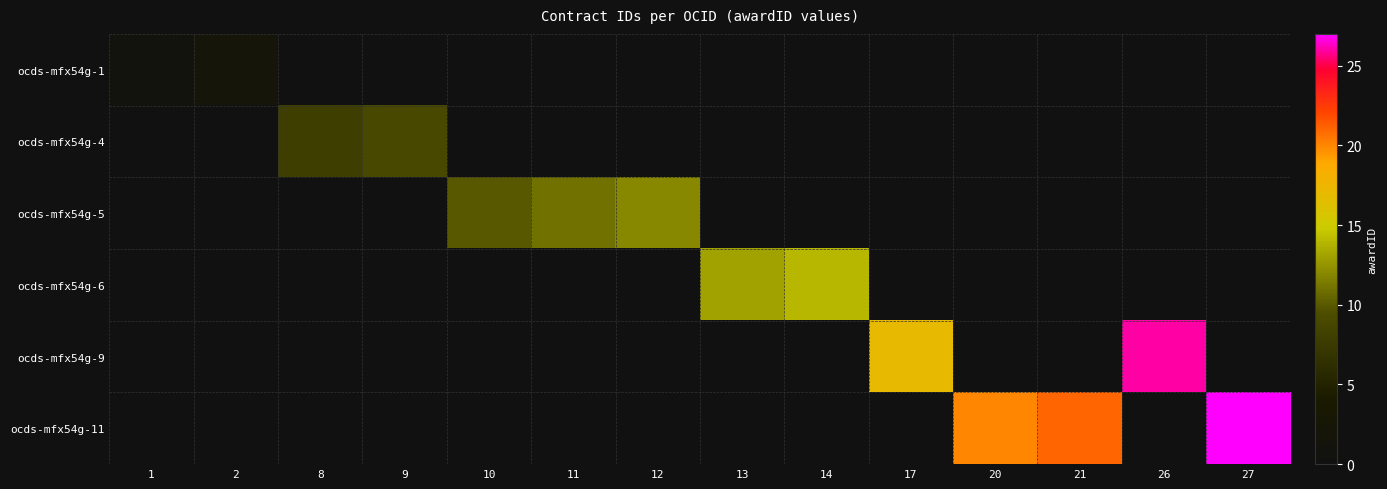

Reading right to left, extract all data points from this chart.

ocds-mfx54g-1: 27=0	26=0	21=0	20=0	17=0	14=0	13=0	12=0	11=0	10=0	9=0	8=0	2=2	1=1
ocds-mfx54g-4: 27=0	26=0	21=0	20=0	17=0	14=0	13=0	12=0	11=0	10=0	9=9	8=8	2=0	1=0
ocds-mfx54g-5: 27=0	26=0	21=0	20=0	17=0	14=0	13=0	12=12	11=11	10=10	9=0	8=0	2=0	1=0
ocds-mfx54g-6: 27=0	26=0	21=0	20=0	17=0	14=14	13=13	12=0	11=0	10=0	9=0	8=0	2=0	1=0
ocds-mfx54g-9: 27=0	26=26	21=0	20=0	17=17	14=0	13=0	12=0	11=0	10=0	9=0	8=0	2=0	1=0
ocds-mfx54g-11: 27=27	26=0	21=21	20=20	17=0	14=0	13=0	12=0	11=0	10=0	9=0	8=0	2=0	1=0